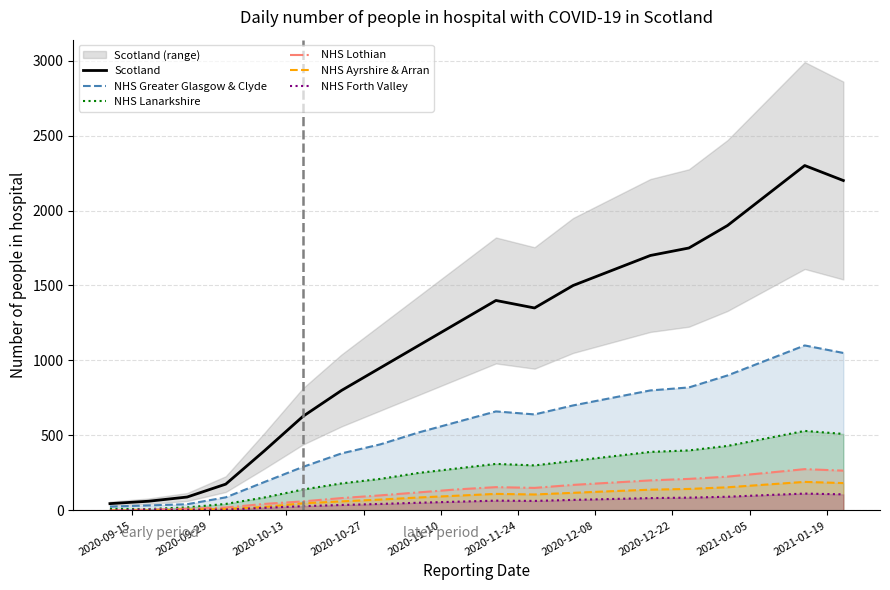

How many interior local peaks does the NHS Greater Glasgow & Clyde series have?

2